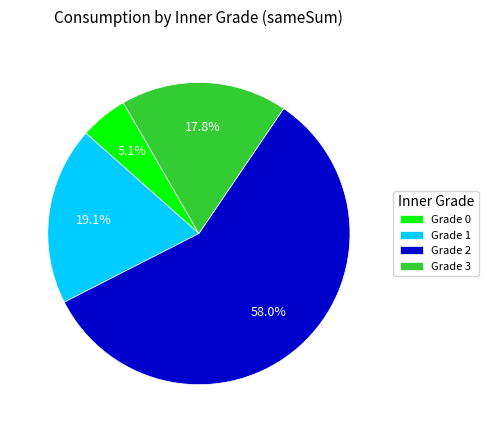

Rank the categories by value from highest to lowest.

Grade 2, Grade 1, Grade 3, Grade 0